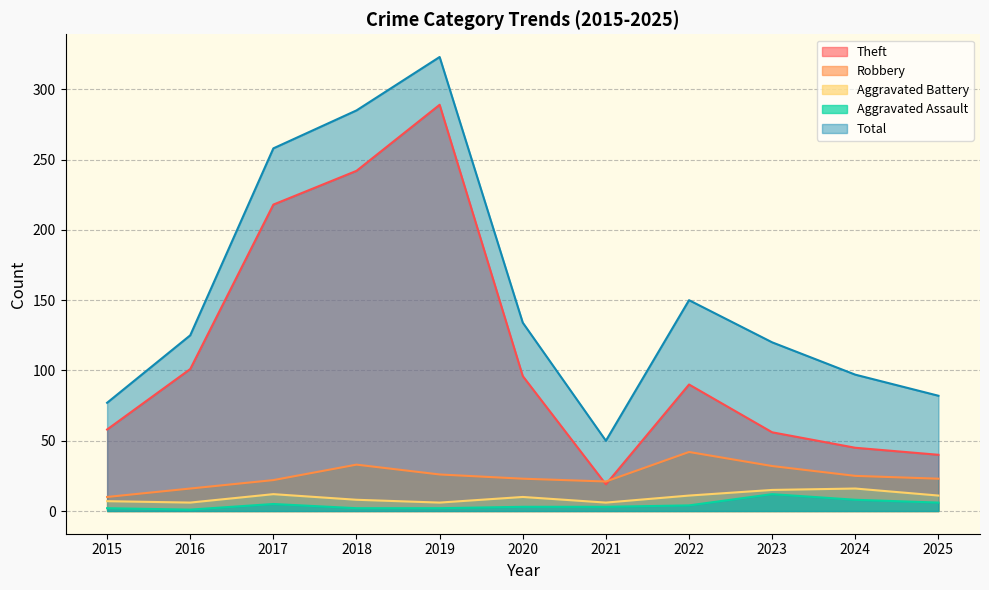

Reading left to right, list all the values displayed in this chart.

Theft: 58	101	218	242	289	96	19	90	56	45	40
Robbery: 10	16	22	33	26	23	21	42	32	25	23
Aggravated Battery: 7	6	12	8	6	10	6	11	15	16	11
Aggravated Assault: 2	1	5	2	2	3	3	4	12	8	6
Total: 77	125	258	285	323	134	50	150	120	97	82